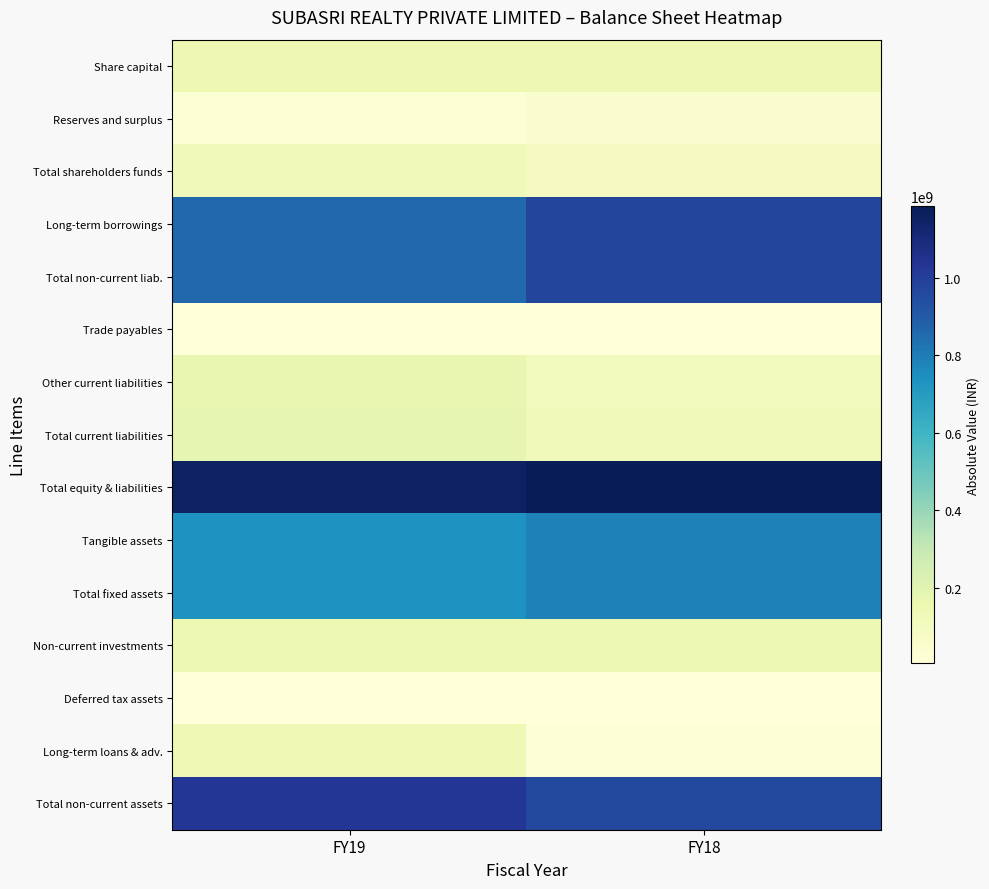

At how many categories does at least one series exceed 875929858?

2